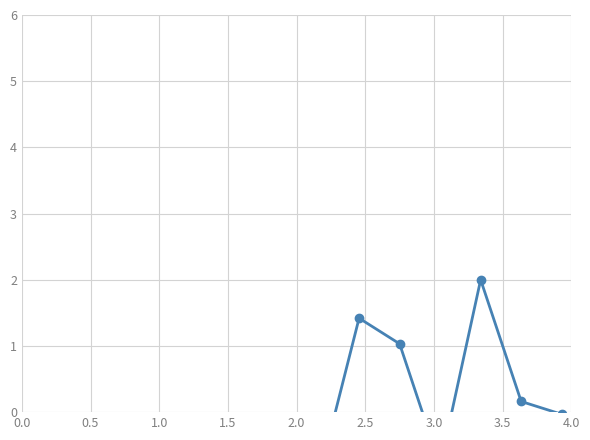

What is the sum of the values at 1.0 and 2.5?

-1.8